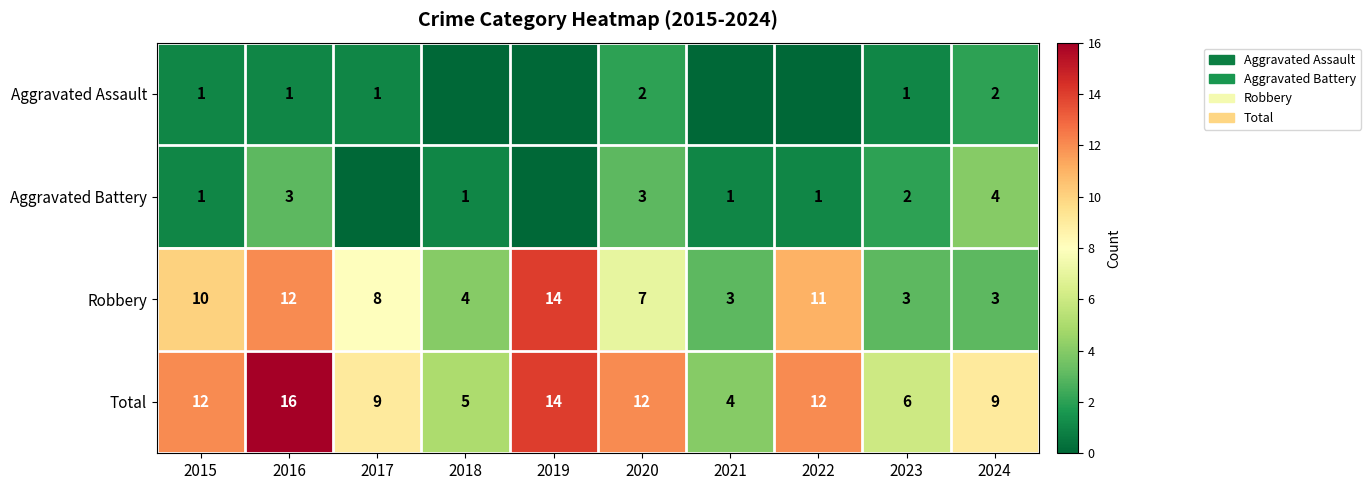

Where does the Robbery series first go above 8?

2015